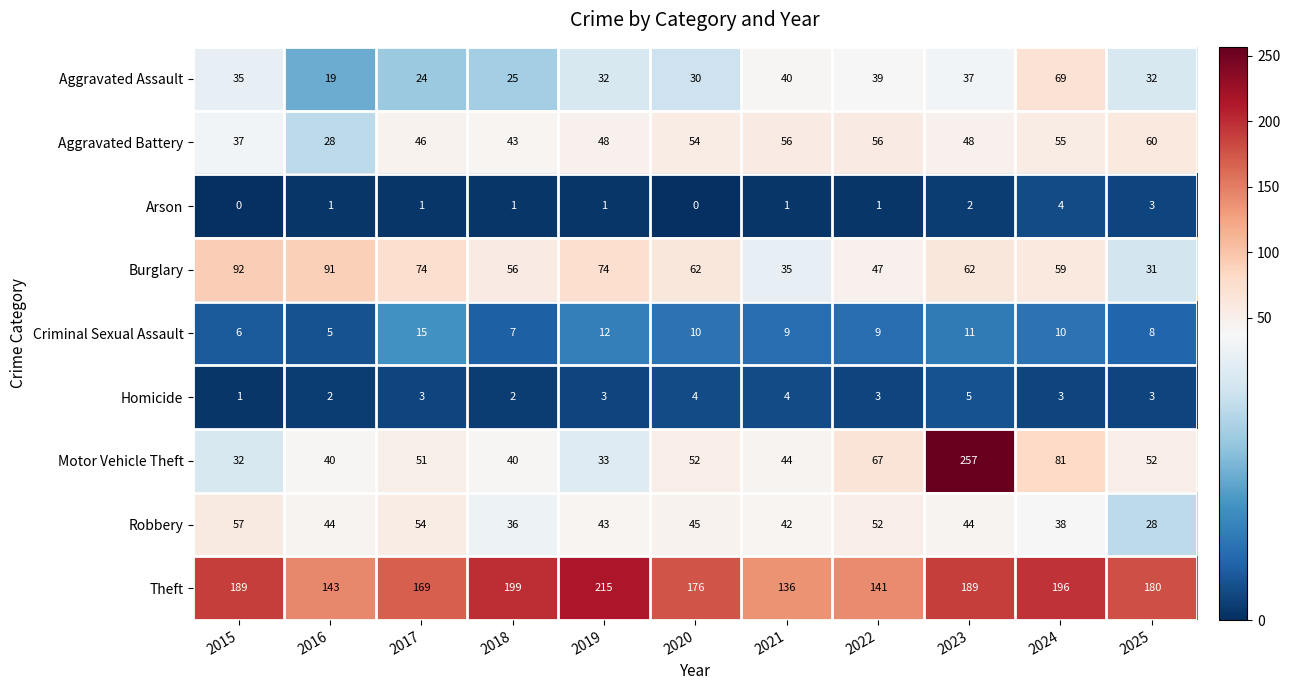

What is the difference between the maximum and minimum values in the Criminal Sexual Assault series?

10